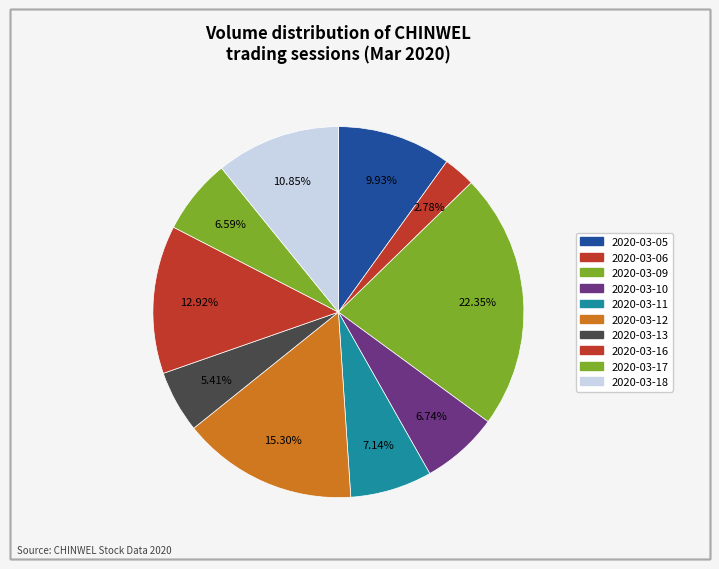

How many segments does this pie chart have?

10